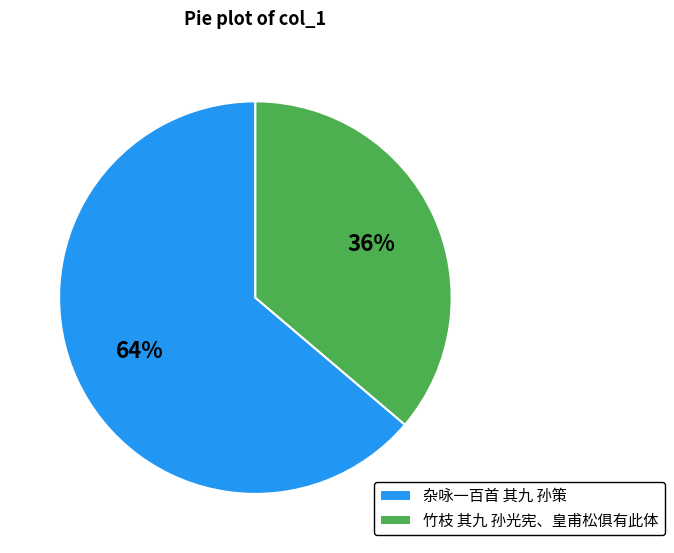

Rank the categories by value from highest to lowest.

杂咏一百首 其九 孙策, 竹枝 其九 孙光宪、皇甫松俱有此体